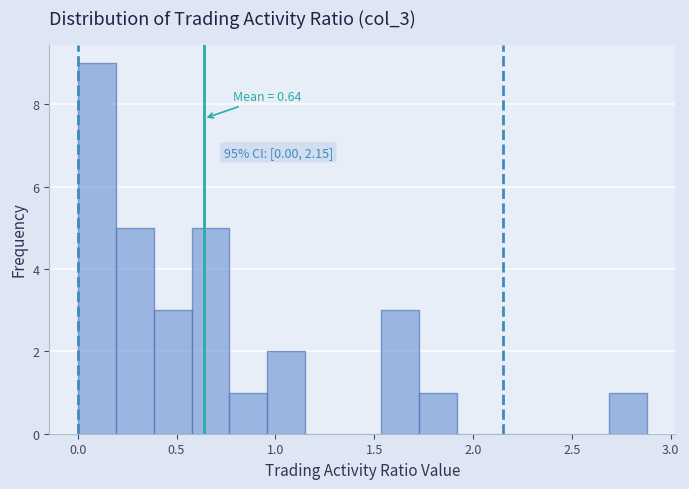

Read against the x-axis, roughly where is the centre of the tallest bar?

0.10